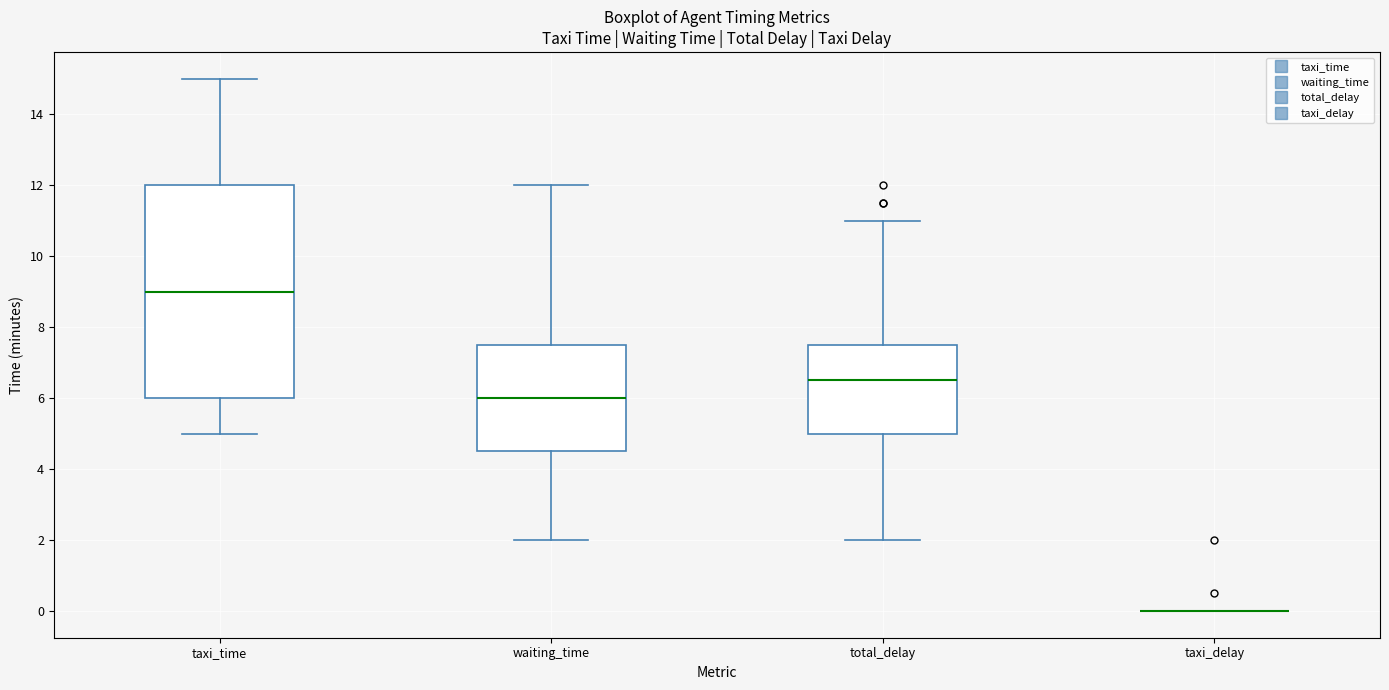

Reading left to right, transcribe this box plot: for each box, give where its median line is, the range the box spans, and where its two whiskers end, as read against the y-axis. The values are not printed on the chart, so give them approximately, as read against the axis.

taxi_time: median 9.0, box 6.0 to 12.0, whiskers 5.0 to 15.0
waiting_time: median 6.0, box 4.6 to 7.6, whiskers 2.0 to 12.0
total_delay: median 6.6, box 5.0 to 7.6, whiskers 2.0 to 11.0
taxi_delay: box collapsed to a line at 0.0, whiskers 0.0 to 0.0